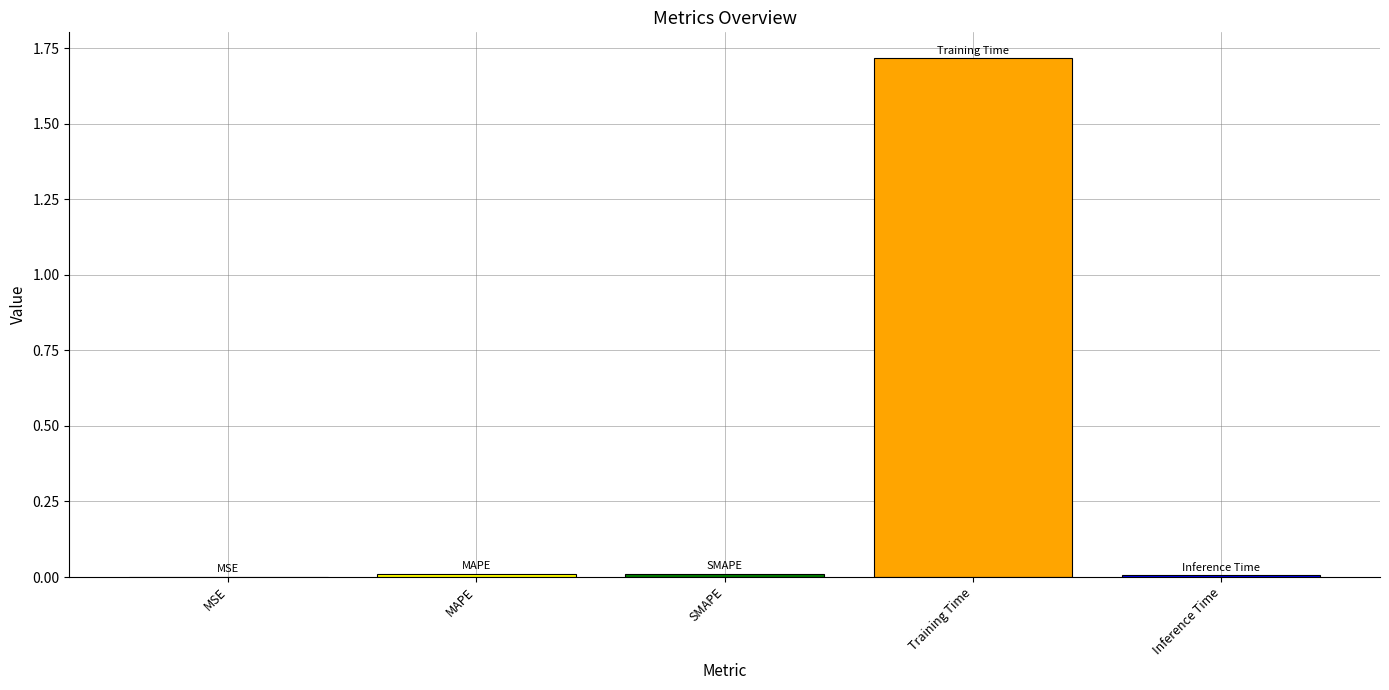

What is the sum of all values?

1.7